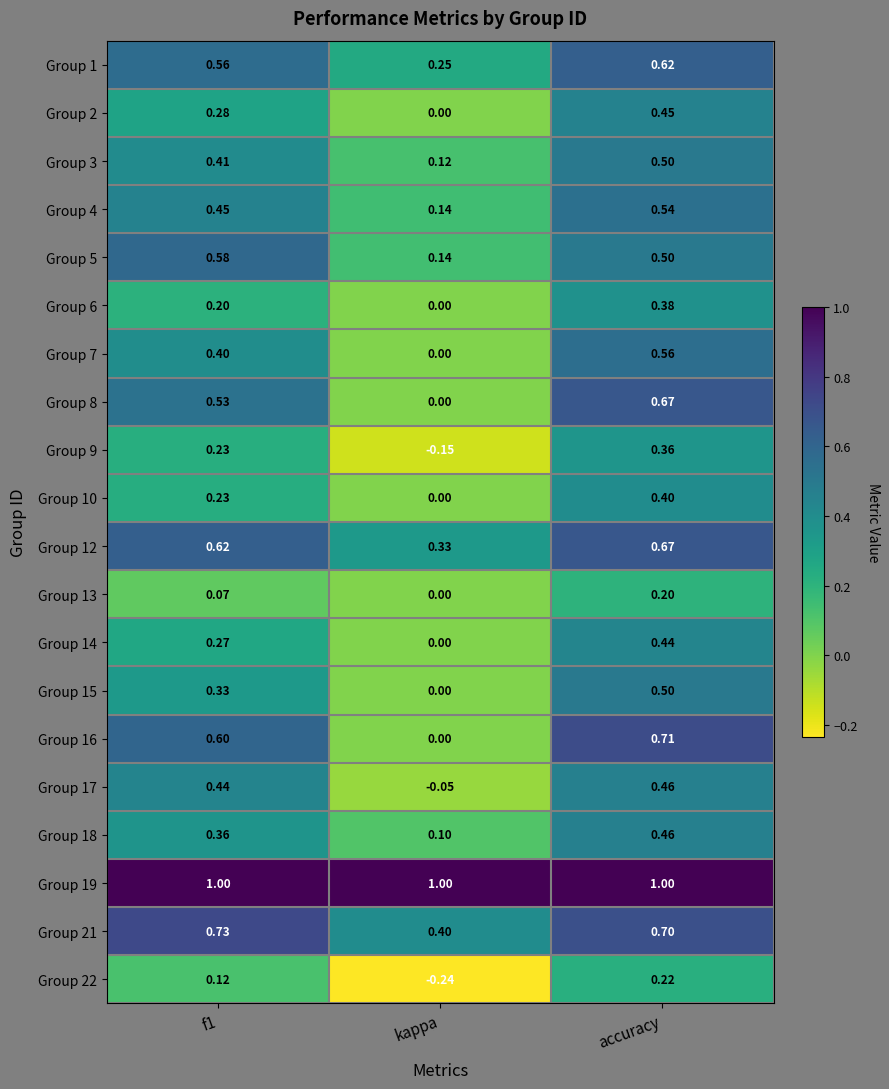

At which label does Group 3 reach its minimum?

kappa